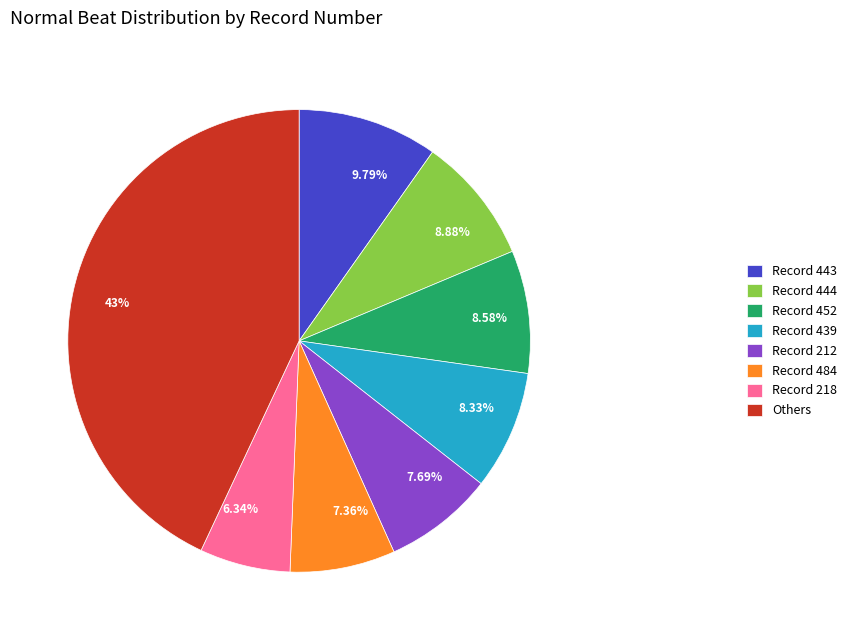

How many segments does this pie chart have?

8